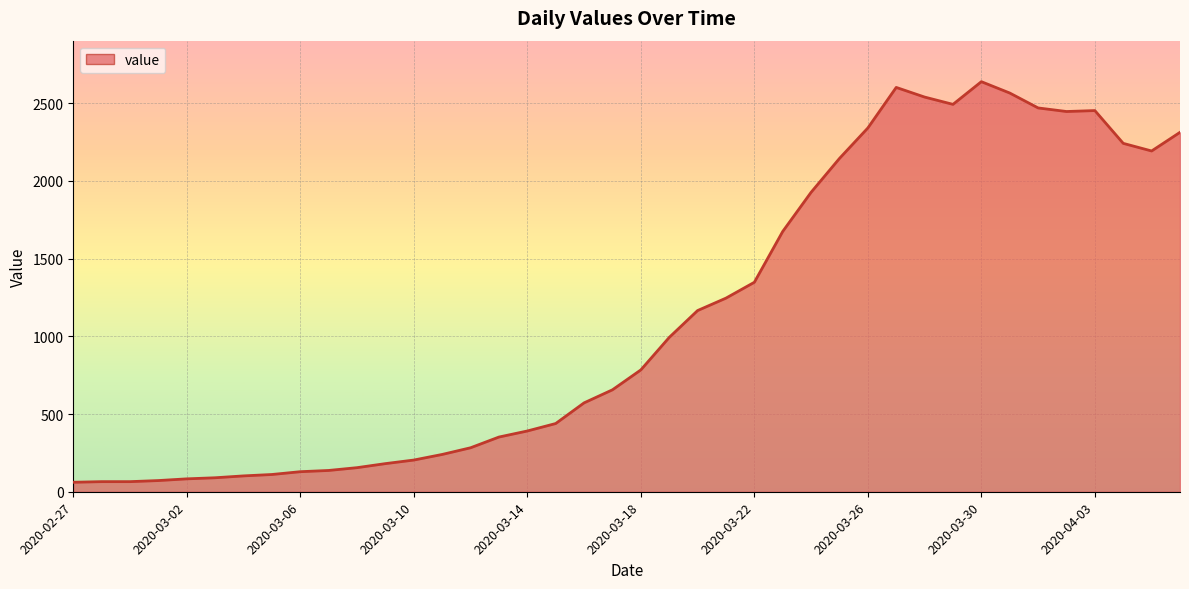

What is the difference between the maximum and minimum values?

2578